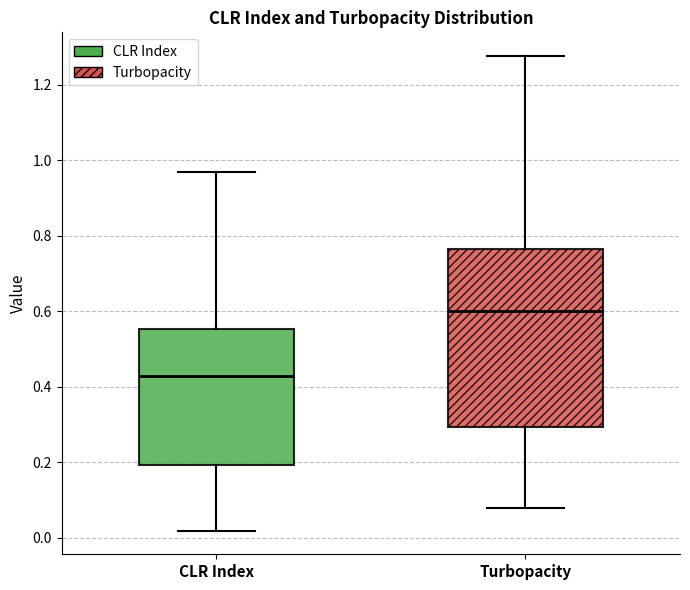

Reading left to right, transcribe this box plot: for each box, give where its median line is, the range the box spans, and where its two whiskers end, as read against the y-axis. The values are not printed on the chart, so give them approximately, as read against the axis.

CLR Index: median 0.42, box 0.20 to 0.56, whiskers 0.02 to 0.98
Turbopacity: median 0.60, box 0.30 to 0.76, whiskers 0.08 to 1.28